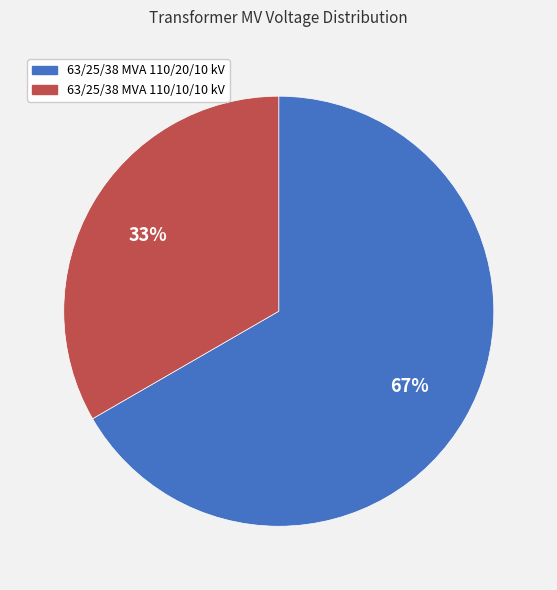

Which has a higher value, 63/25/38 MVA 110/10/10 kV or 63/25/38 MVA 110/20/10 kV?

63/25/38 MVA 110/20/10 kV